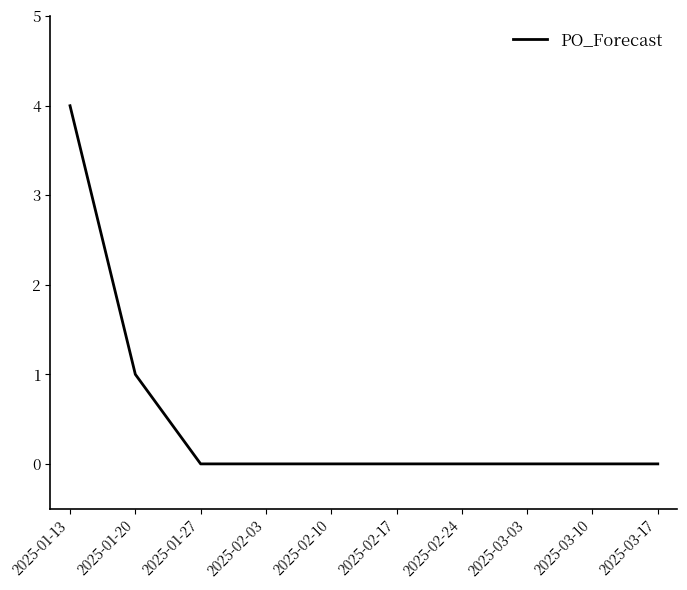

Reading left to right, what are all the values shown in this chart?

4	1	0	0	0	0	0	0	0	0